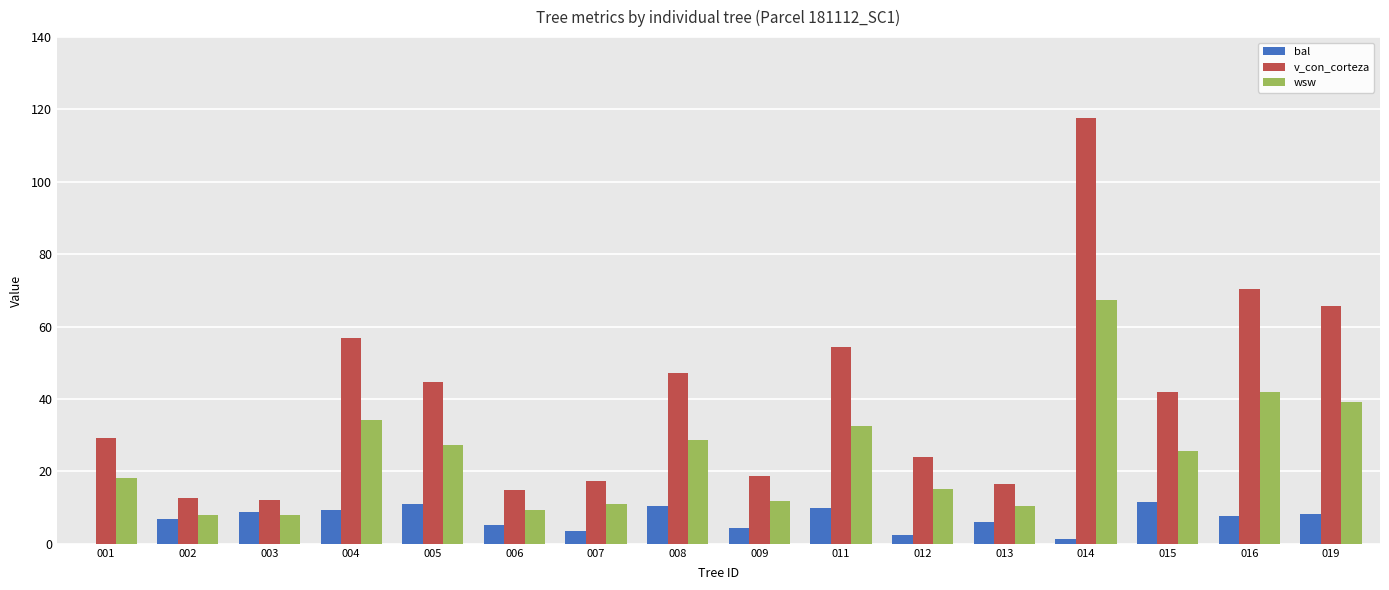

What is the sum of the v_con_corteza values at 019 and 012?

89.9